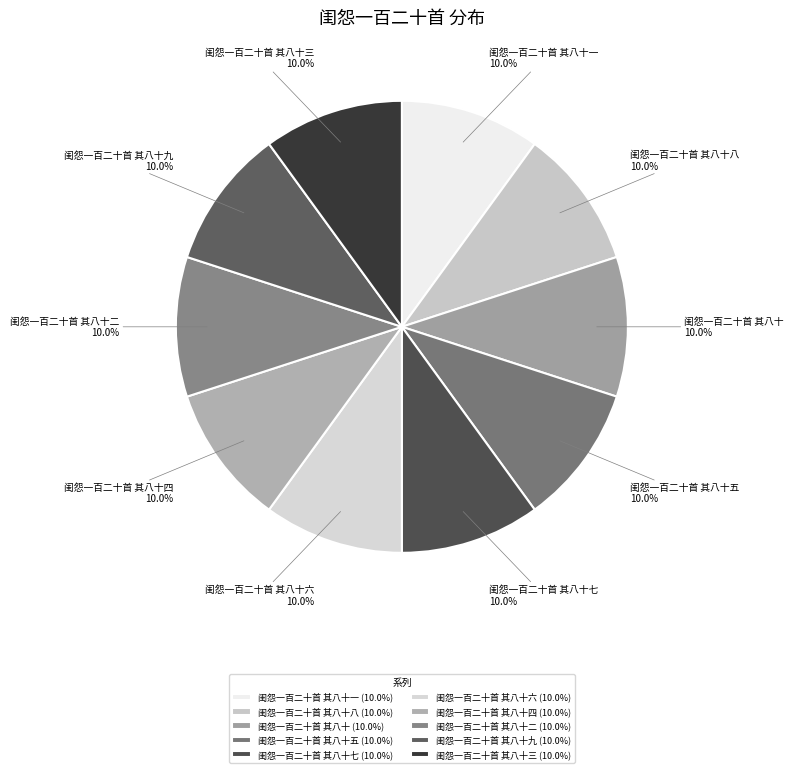

Does any single category account for the majority?

No